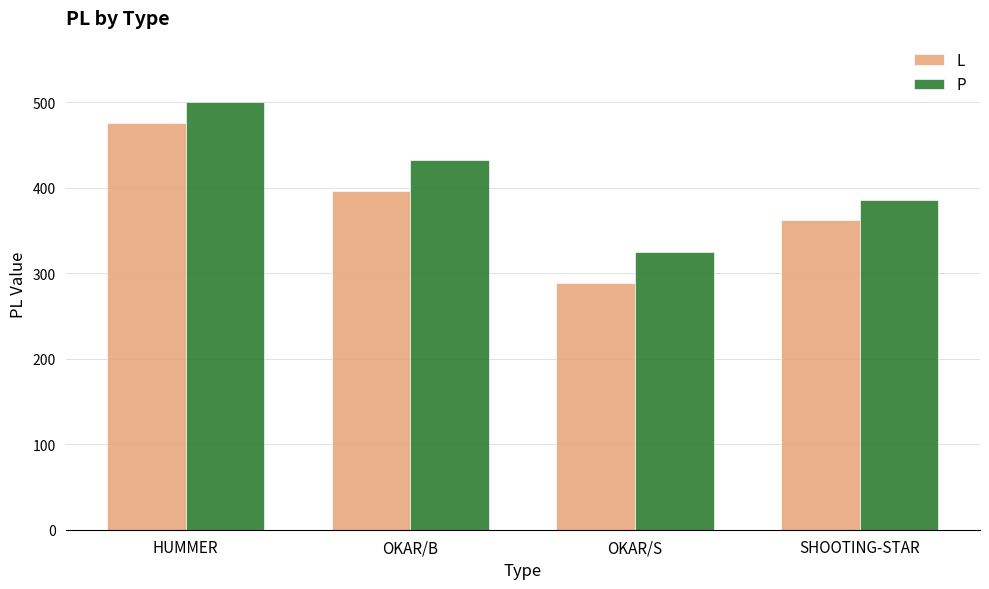

Between OKAR/B and OKAR/S, which series saw the biggest shift?

L